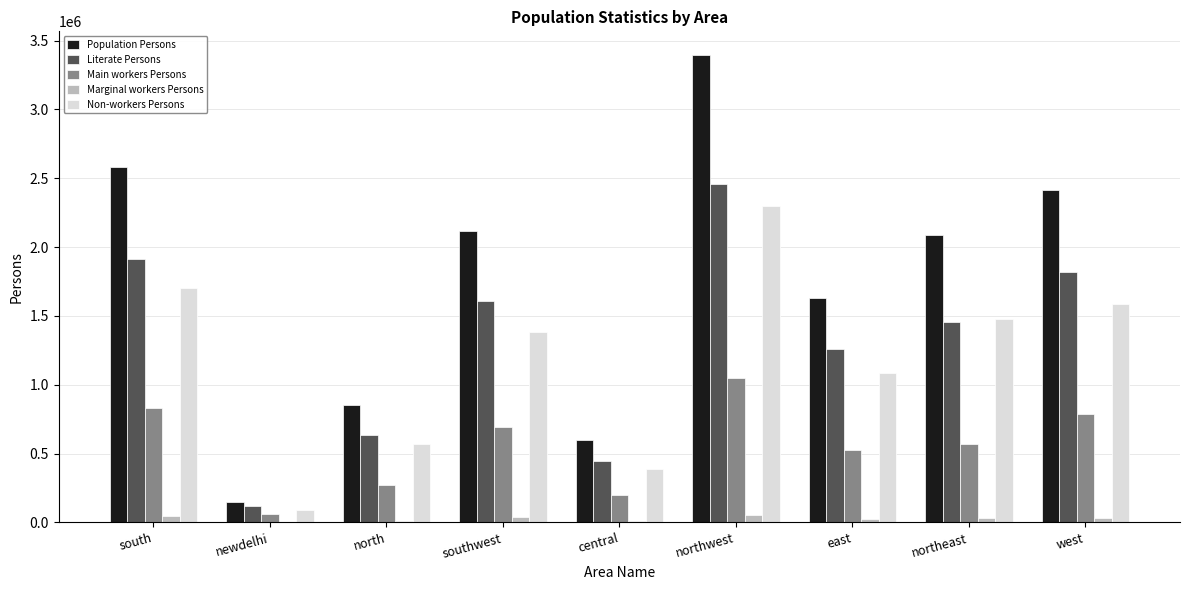

How many distinct data groups are displayed?

5